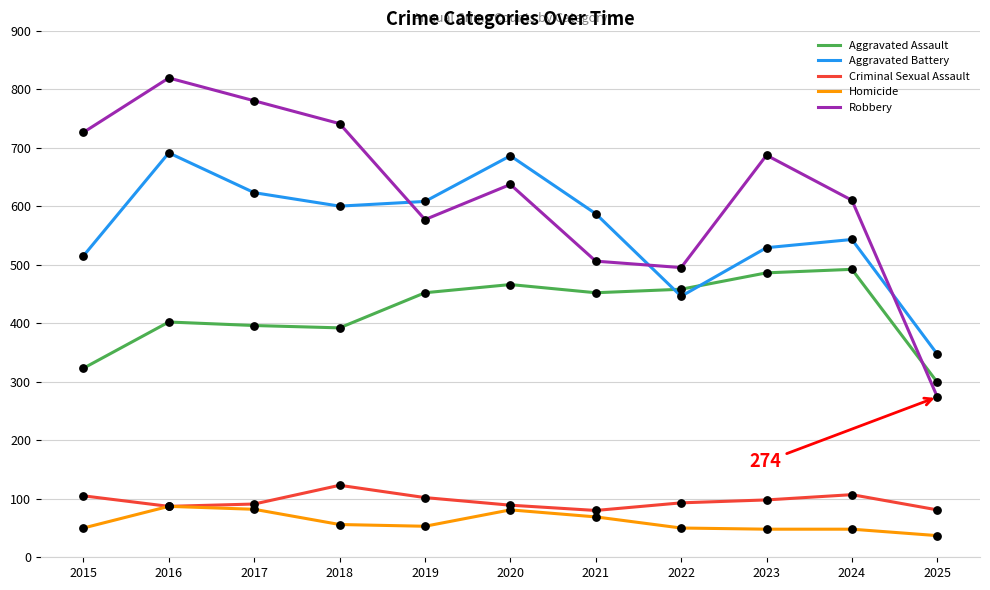

Which series has the largest range (max minus min)?

Robbery